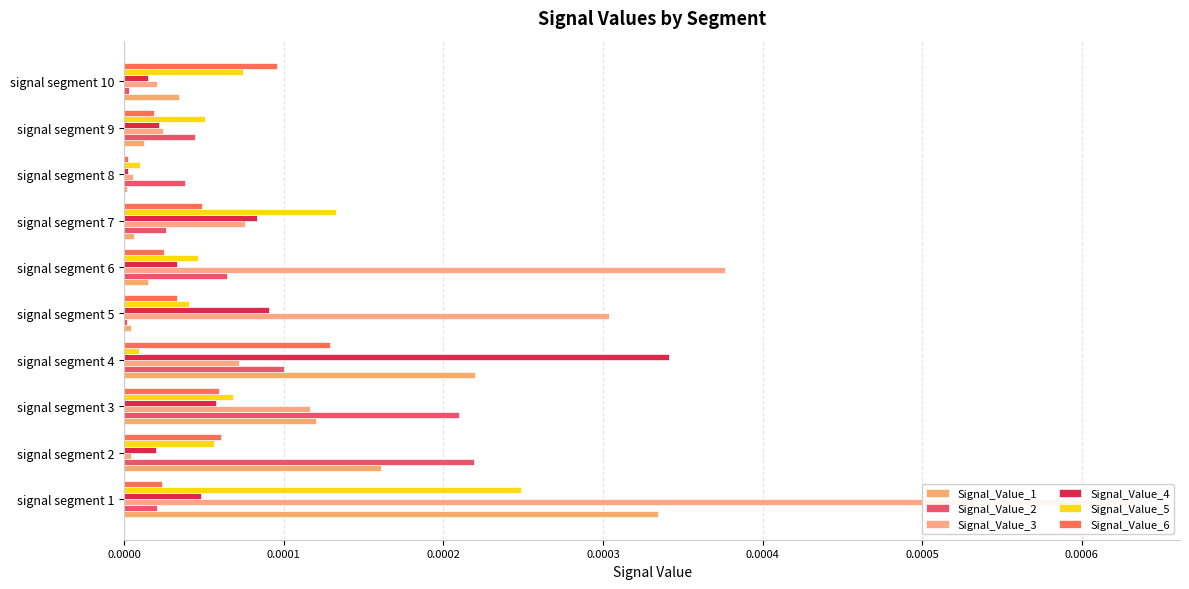

Is the value of Signal_Value_1 at signal segment 6 greater than the value of Signal_Value_2 at signal segment 3?

No